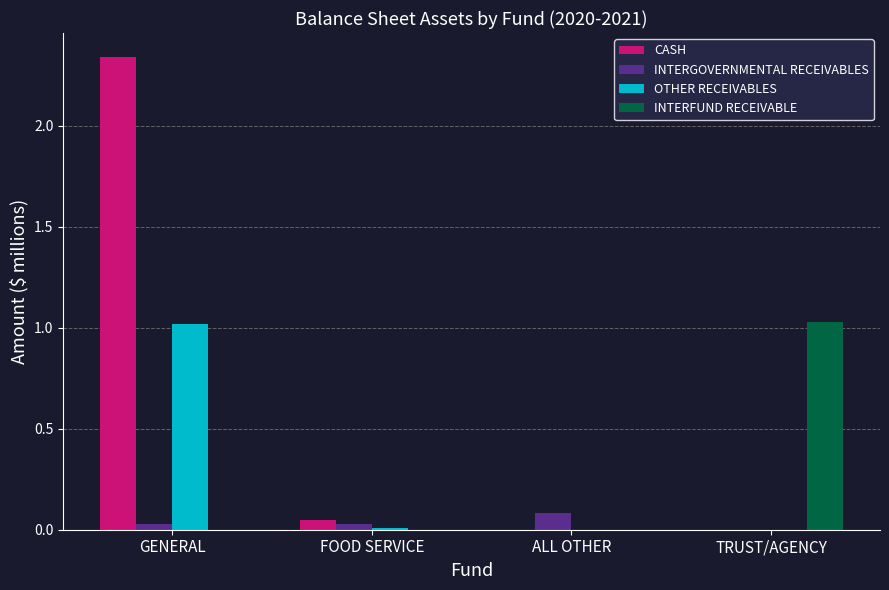

Is it true that INTERFUND RECEIVABLE equals 1.0 at TRUST/AGENCY?

True